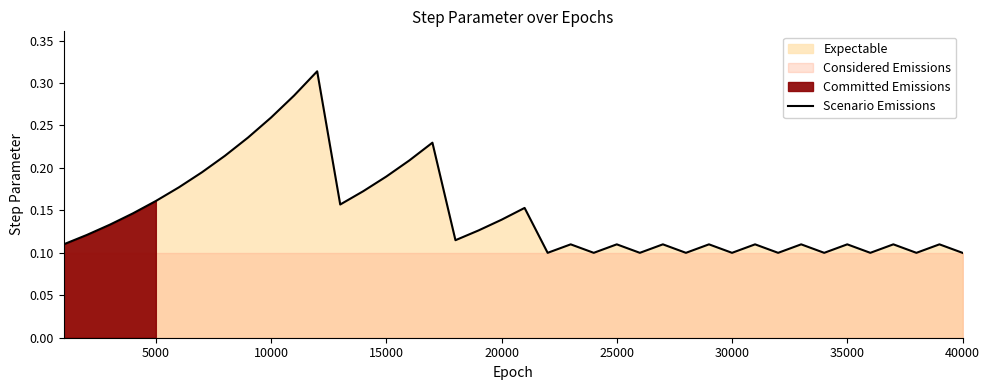

What is the value of the 13th point from the left?

0.2